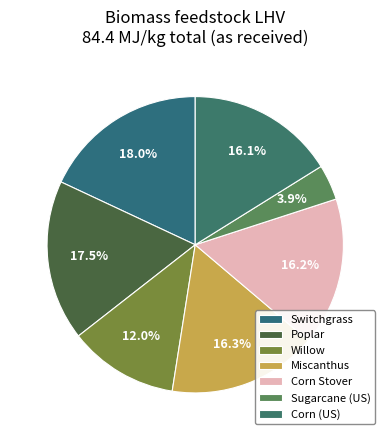

Is there any slice that represents more than half of the pie?

No